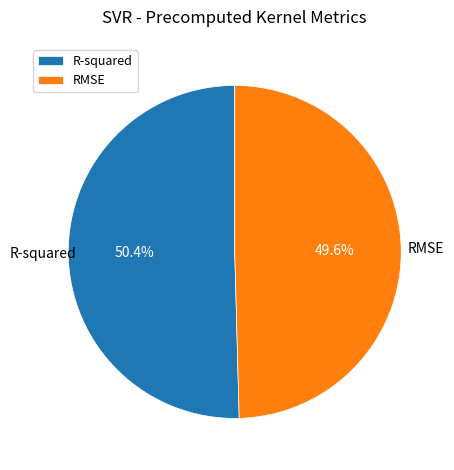

To the nearest percent, what percentage of the pie is RMSE?

50%